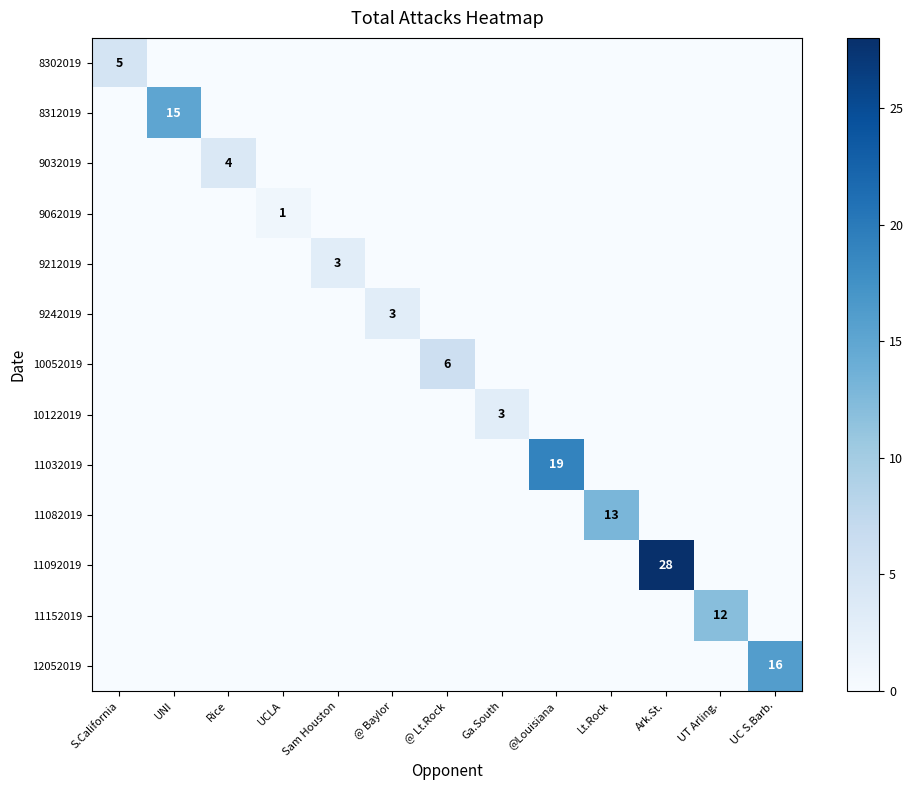

Which category has the highest value in the 8302019 series?

S.California